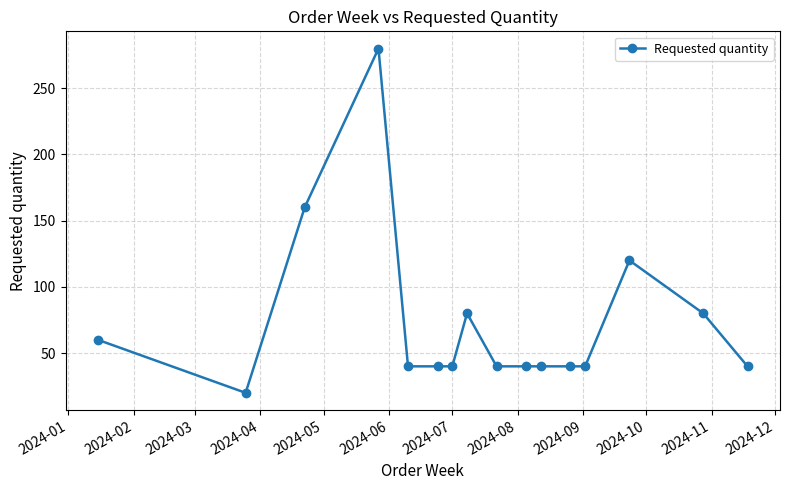

True or false: the data has more than 0 interior local peaks.

True